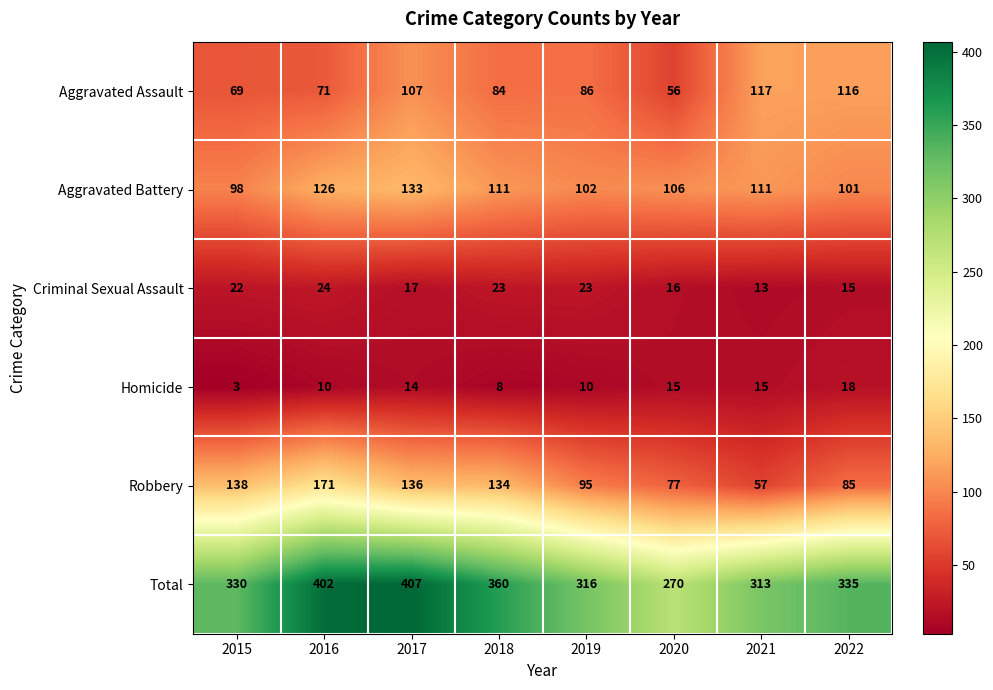

What is the spread (max minus min) of values at 2015?

327